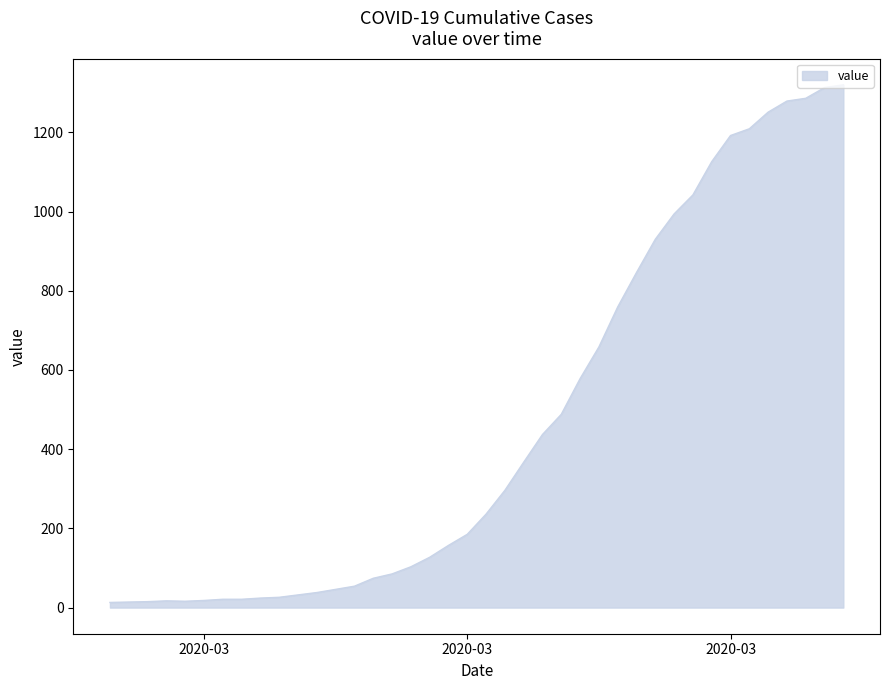

What is the maximum value shown in the chart?

1320